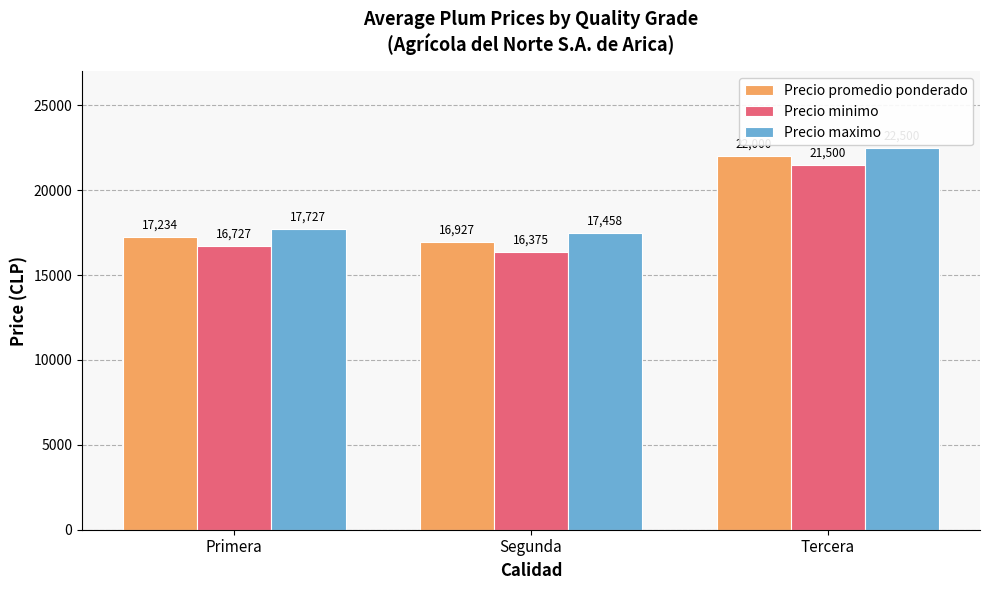

The value of Precio minimo at Segunda is 16375.0. True or false?

True